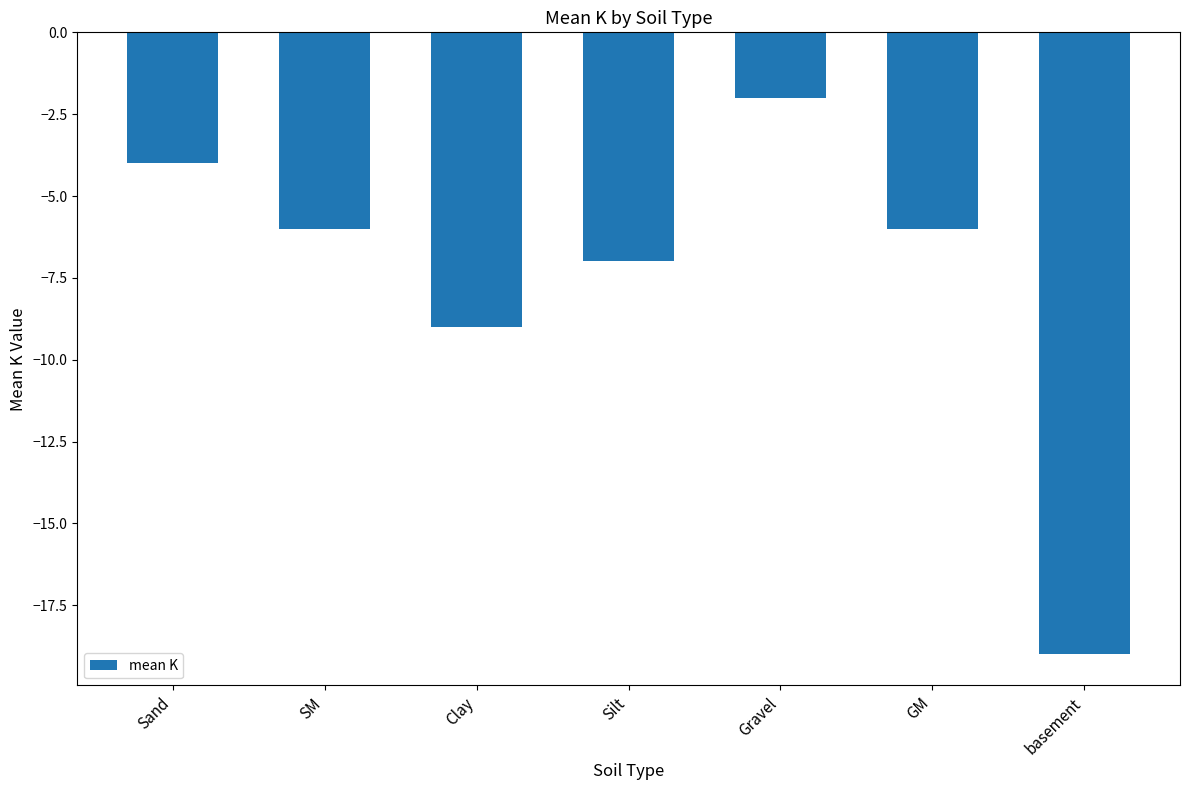

What position from the right is GM?

2